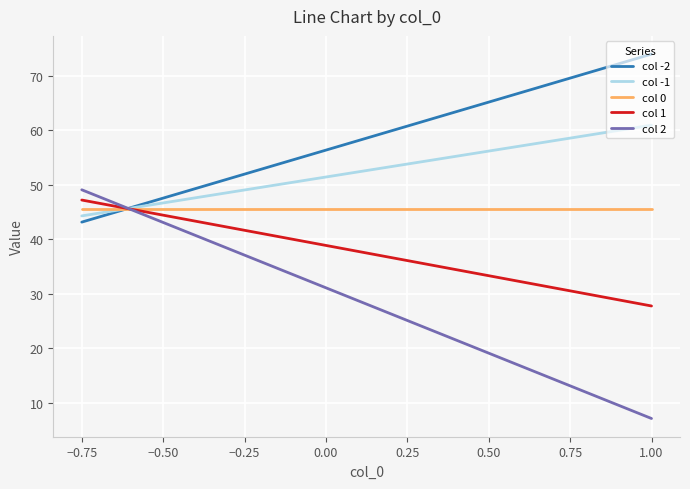

What is the sum of the col 0 values at −0.50 and 0.75?

91.3